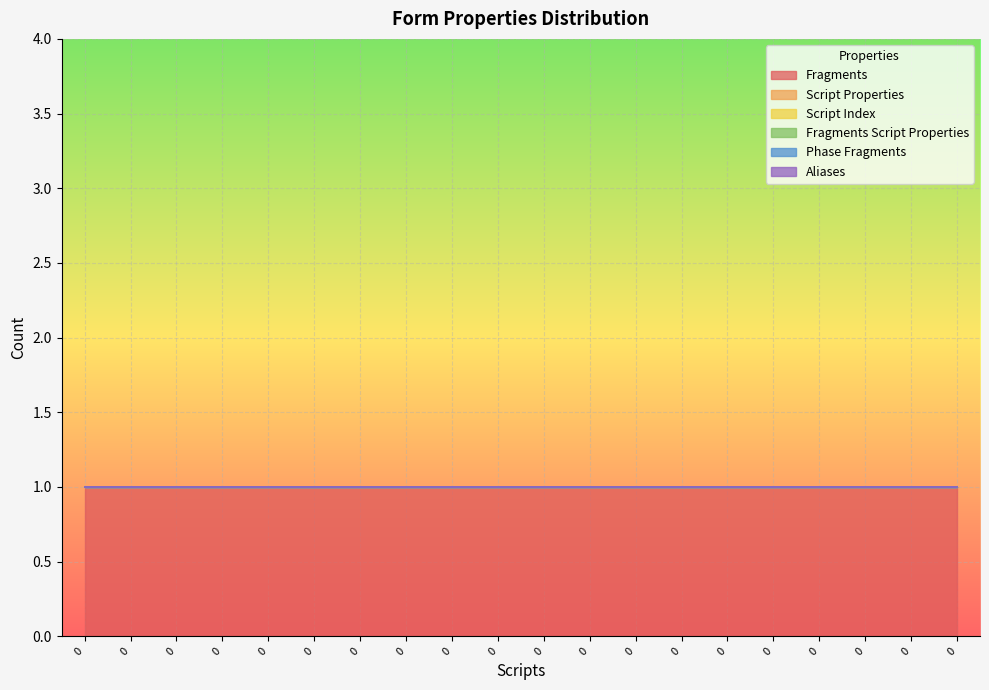

True or false: Phase Fragments has more than 0 points higher than both neighbors.

False